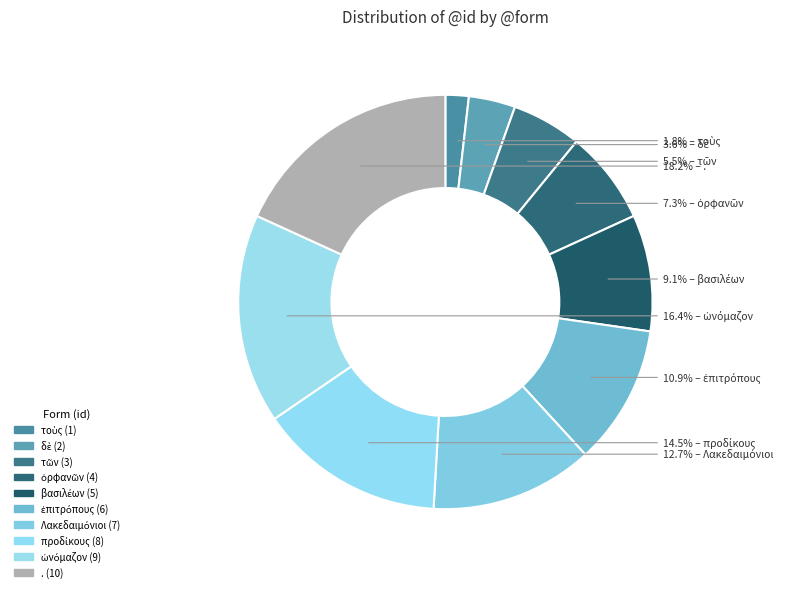

The δὲ slice represents 4% of the pie. True or false?

True